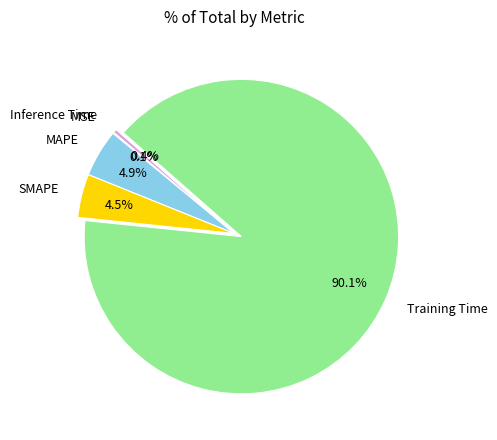

What percentage is NOT represented by Training Time?

9.9%